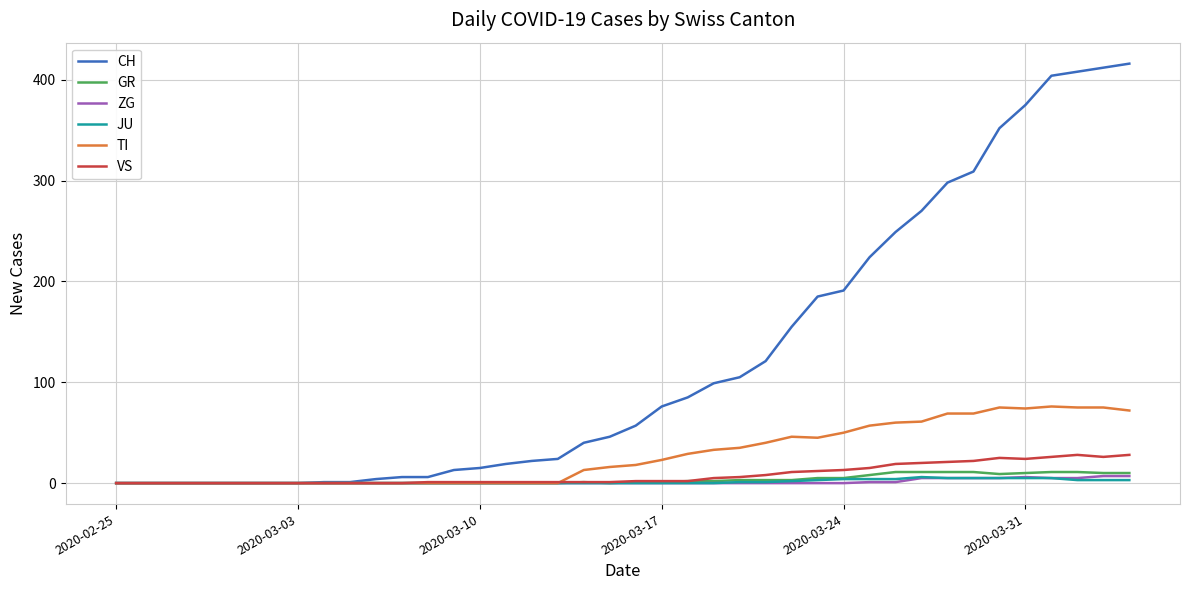

Which series has the largest range (max minus min)?

CH